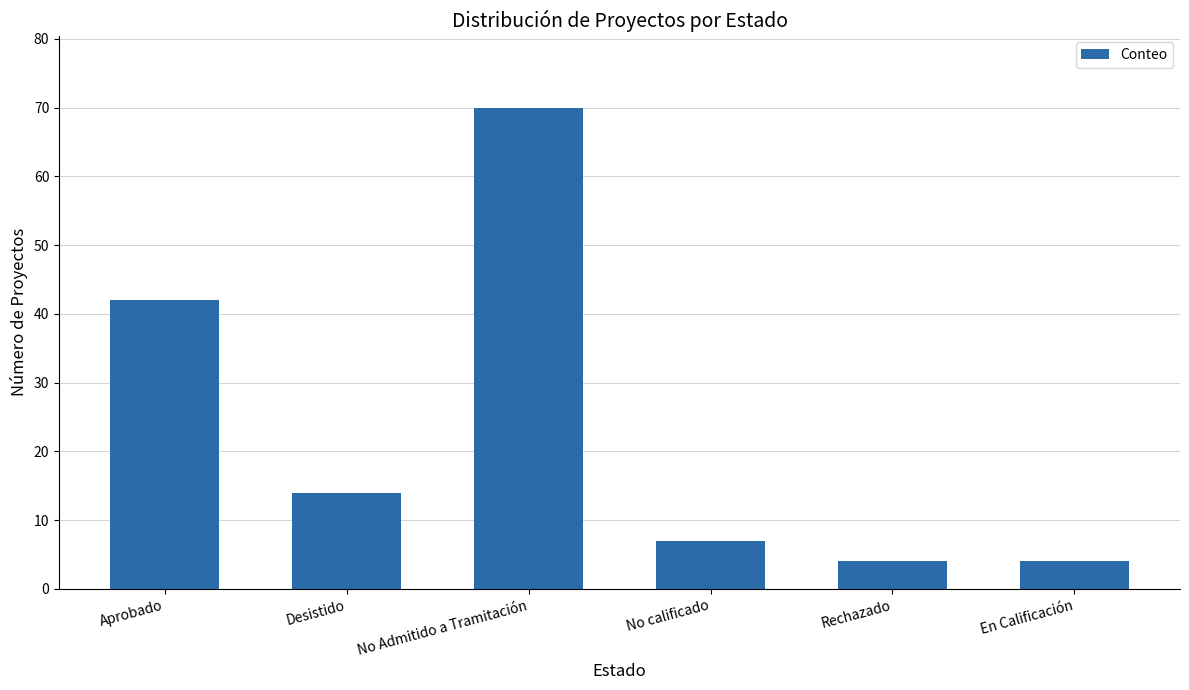

What is the average value?

24